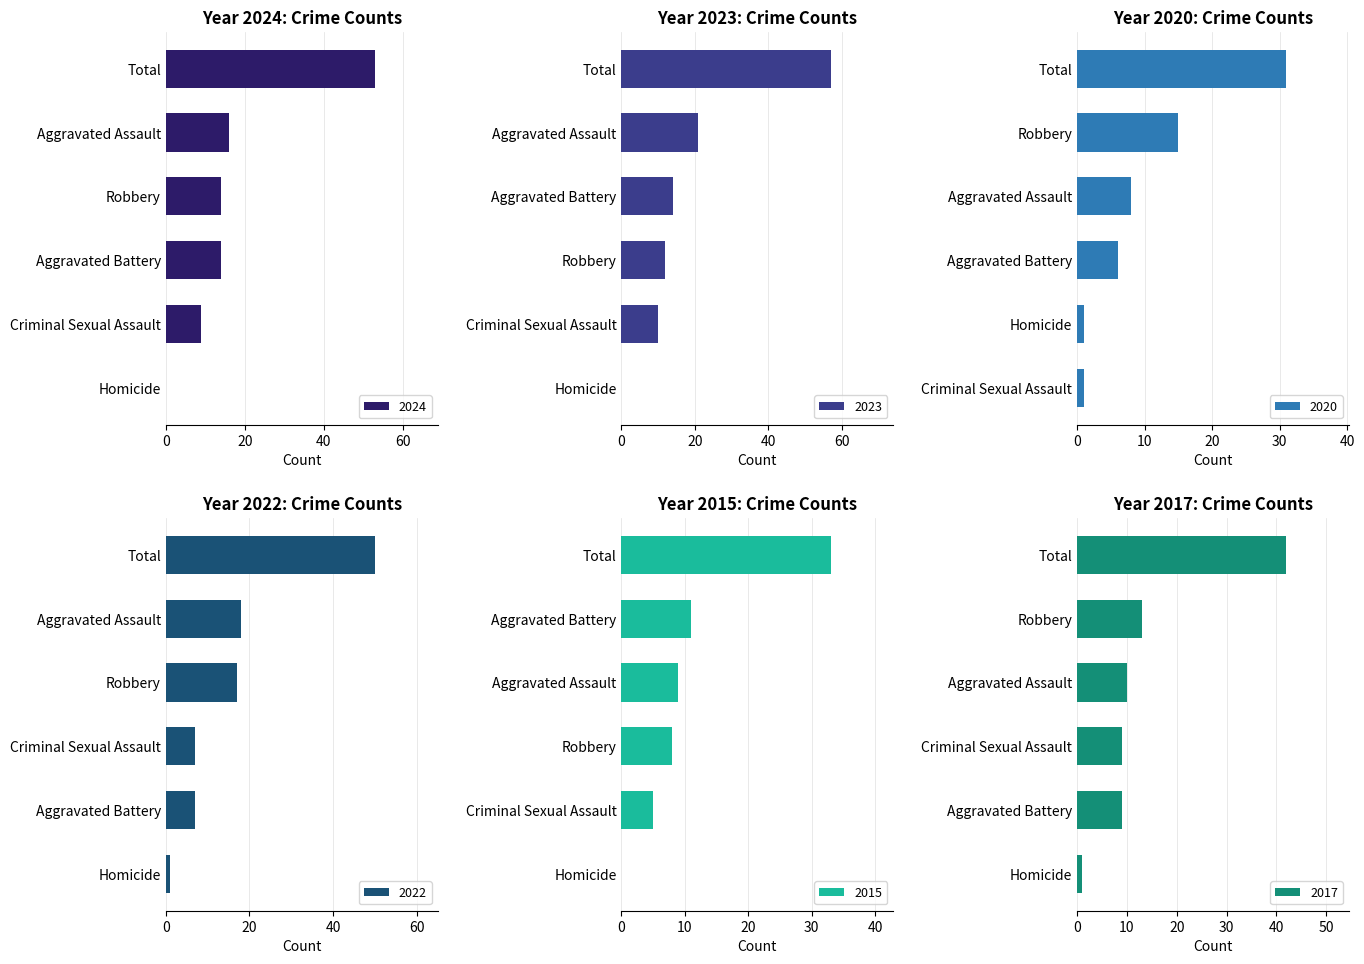

What is the highest value of the 2020 series?

31